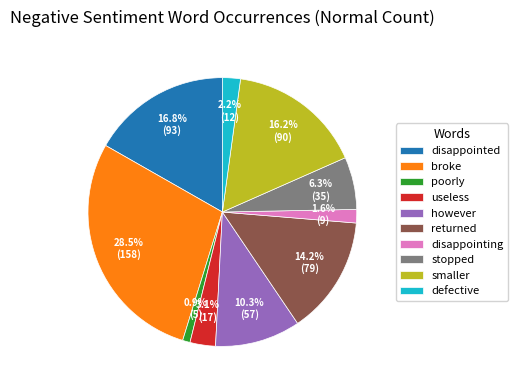

How much of the chart is everything except broke?

71.5%